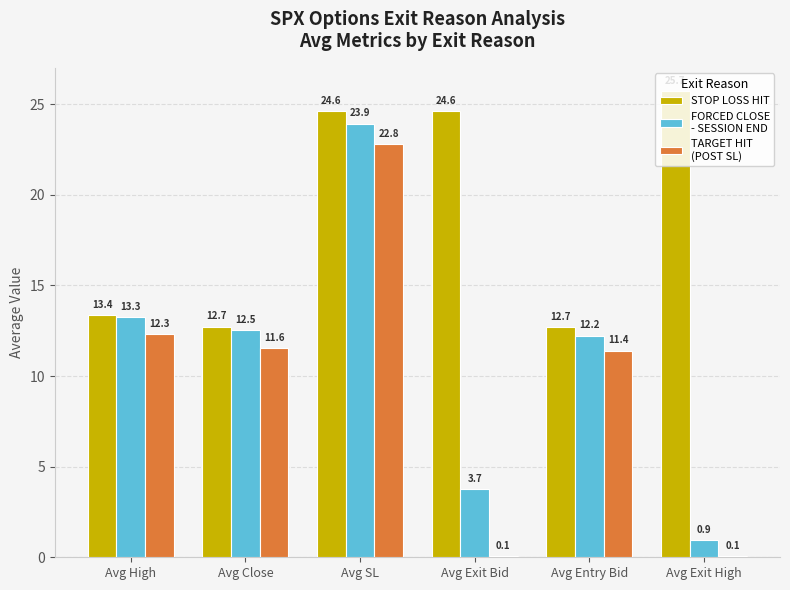

What is the total value across all series at Avg Exit High?

26.7